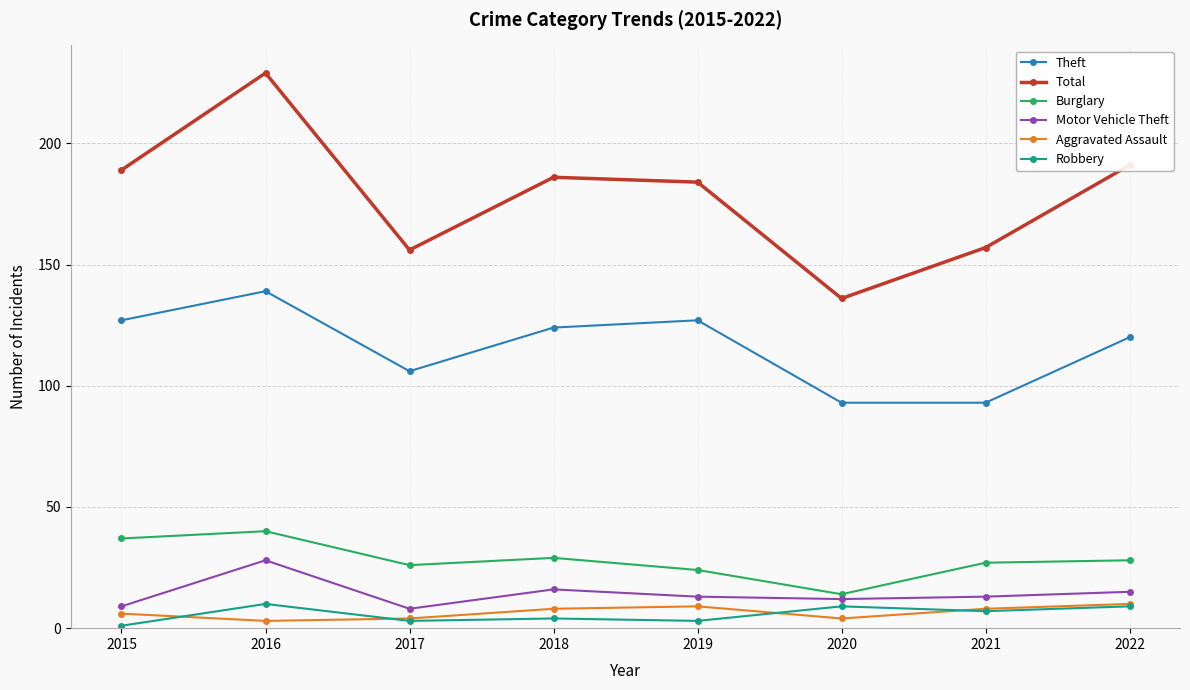

Is it true that Burglary equals 40 at 2016?

True